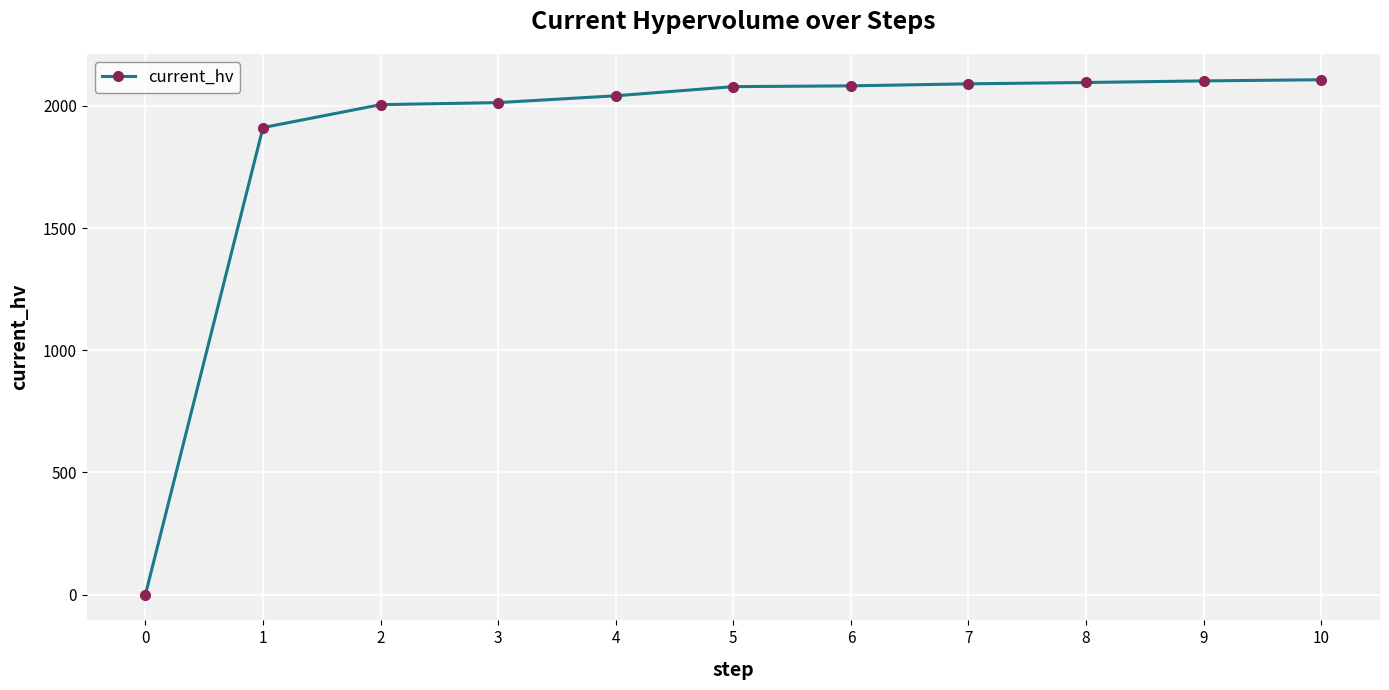

What is the maximum value shown in the chart?

2106.7